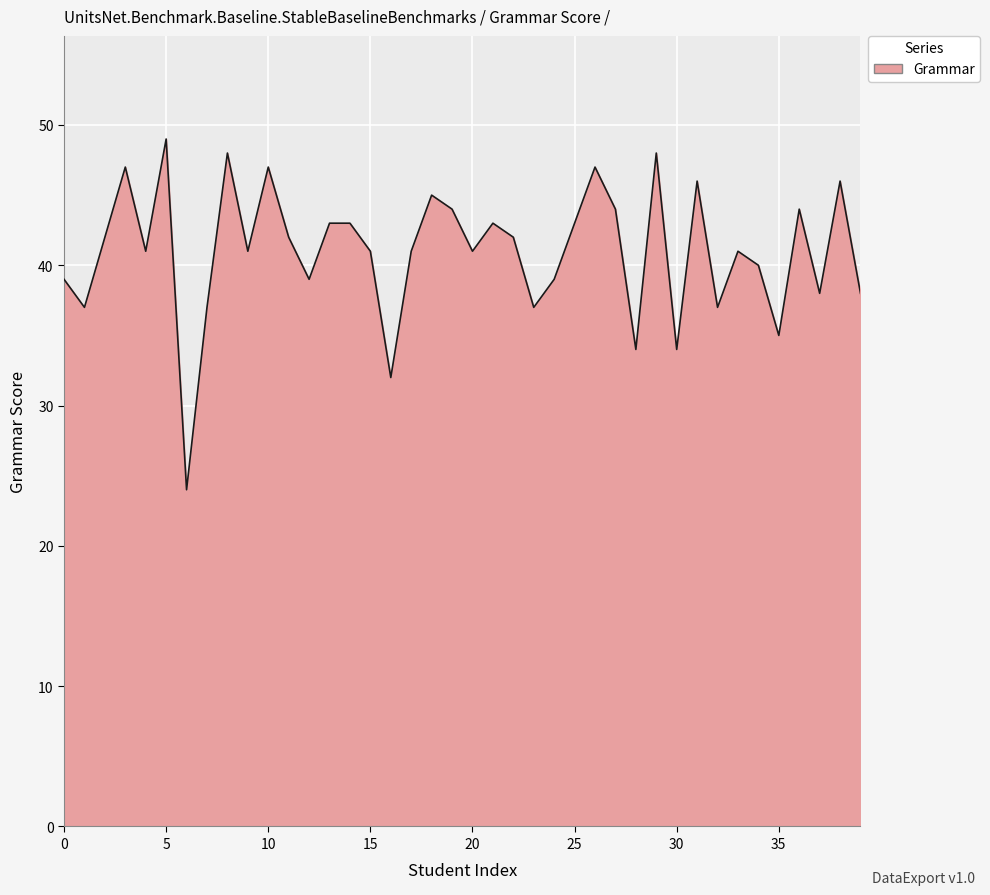

Reading left to right, transcribe all the data shown in this chart.

39	37	47	41	49	24	37	48	41	47	42	39	43	43	41	32	41	45	44	41	43	42	37	39	43	47	44	34	48	34	46	37	41	40	35	44	38	46	38